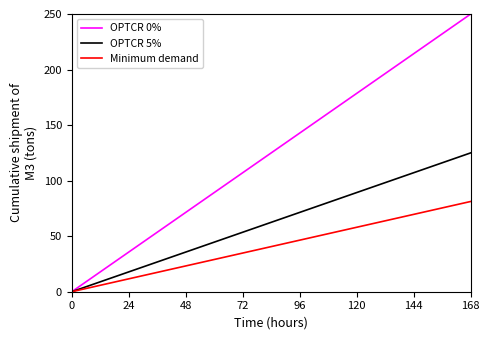

How many lines are shown in the chart?

3